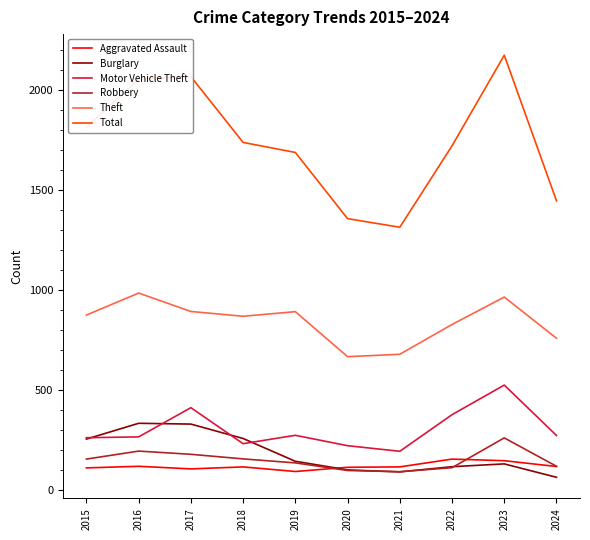

What is the difference between the highest and lowest values at 2023?

2043